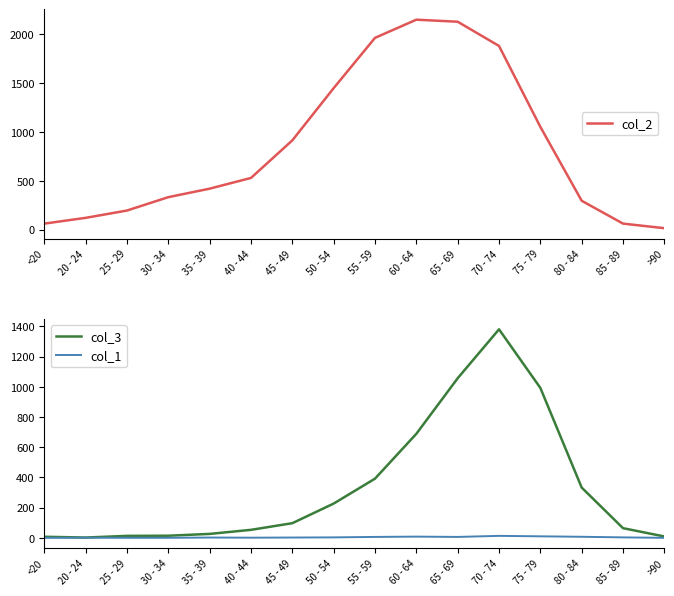

Does the chart have visible grid lines?

No